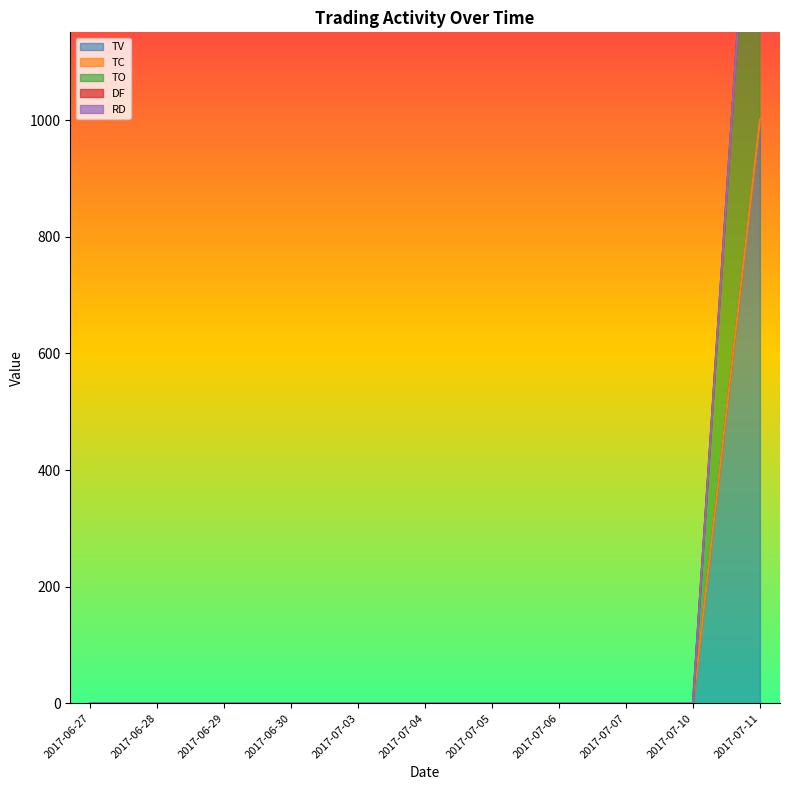

What is the label of the 5th point from the right?

2017-07-05